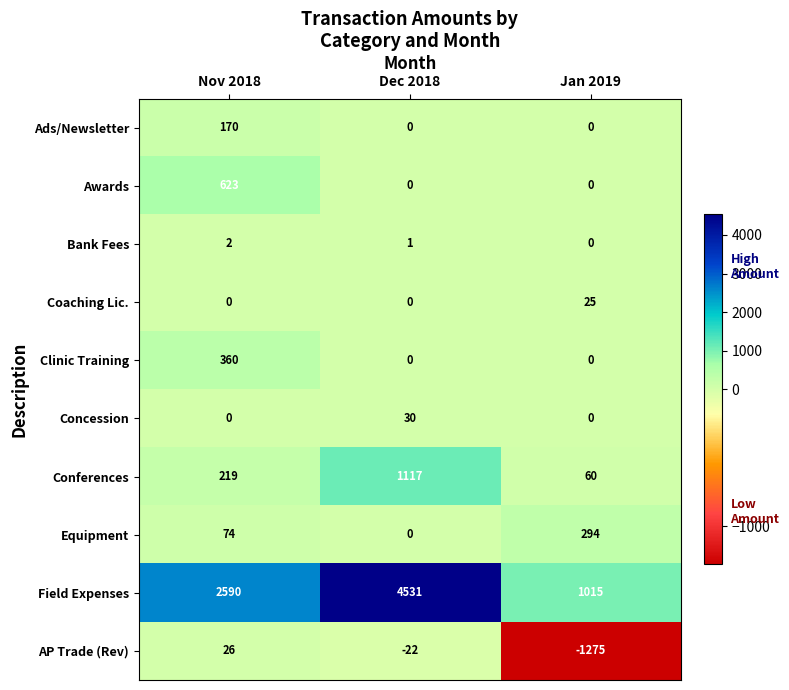

Reading left to right, extract all data points from this chart.

Ads/Newsletter: Nov 2018=170	Dec 2018=0	Jan 2019=0
Awards: Nov 2018=623	Dec 2018=0	Jan 2019=0
Bank Fees: Nov 2018=2	Dec 2018=1	Jan 2019=0
Coaching Lic.: Nov 2018=0	Dec 2018=0	Jan 2019=25
Clinic Training: Nov 2018=360	Dec 2018=0	Jan 2019=0
Concession: Nov 2018=0	Dec 2018=30	Jan 2019=0
Conferences: Nov 2018=219	Dec 2018=1117	Jan 2019=60
Equipment: Nov 2018=74	Dec 2018=0	Jan 2019=294
Field Expenses: Nov 2018=2590	Dec 2018=4531	Jan 2019=1015
AP Trade (Rev): Nov 2018=26	Dec 2018=-22	Jan 2019=-1275